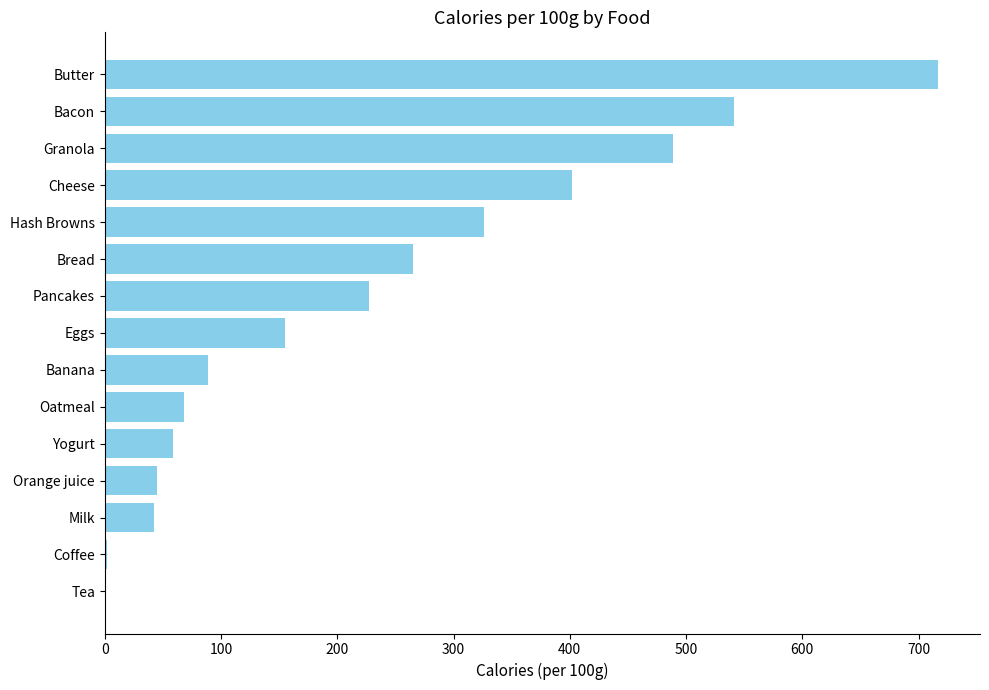

What is the sum of all values?

3428